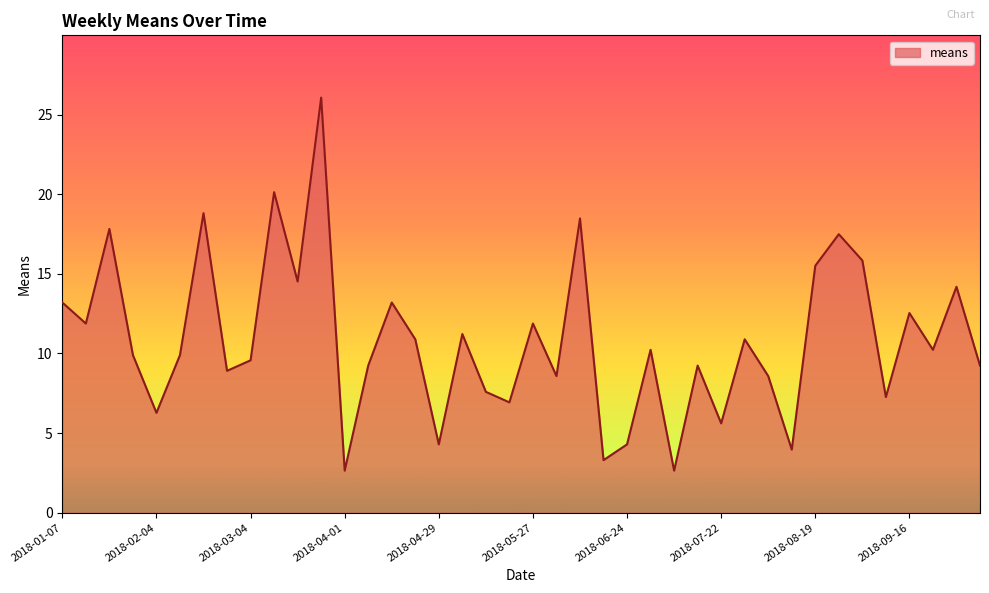

What is the difference between the maximum and minimum values?

23.4